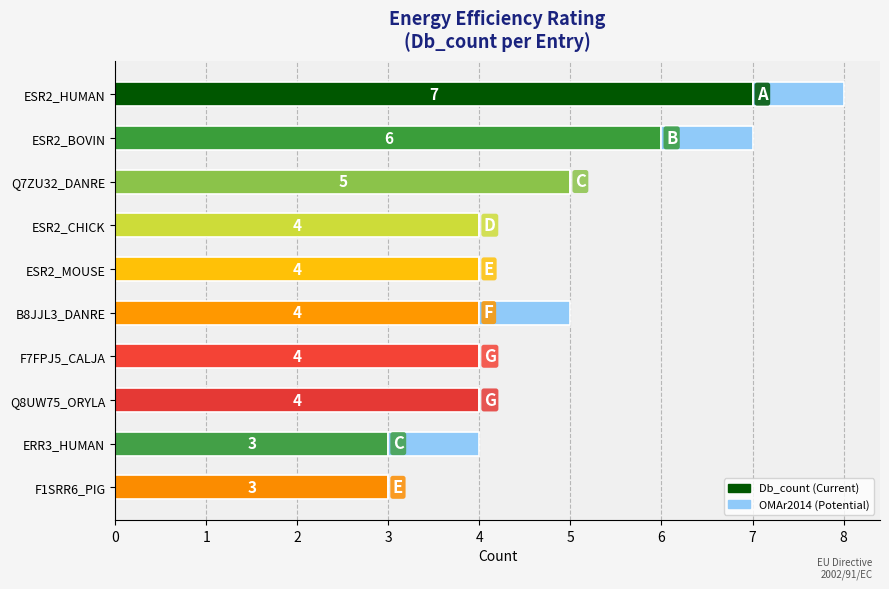

What is the total value across all series at Q8UW75_ORYLA?

4